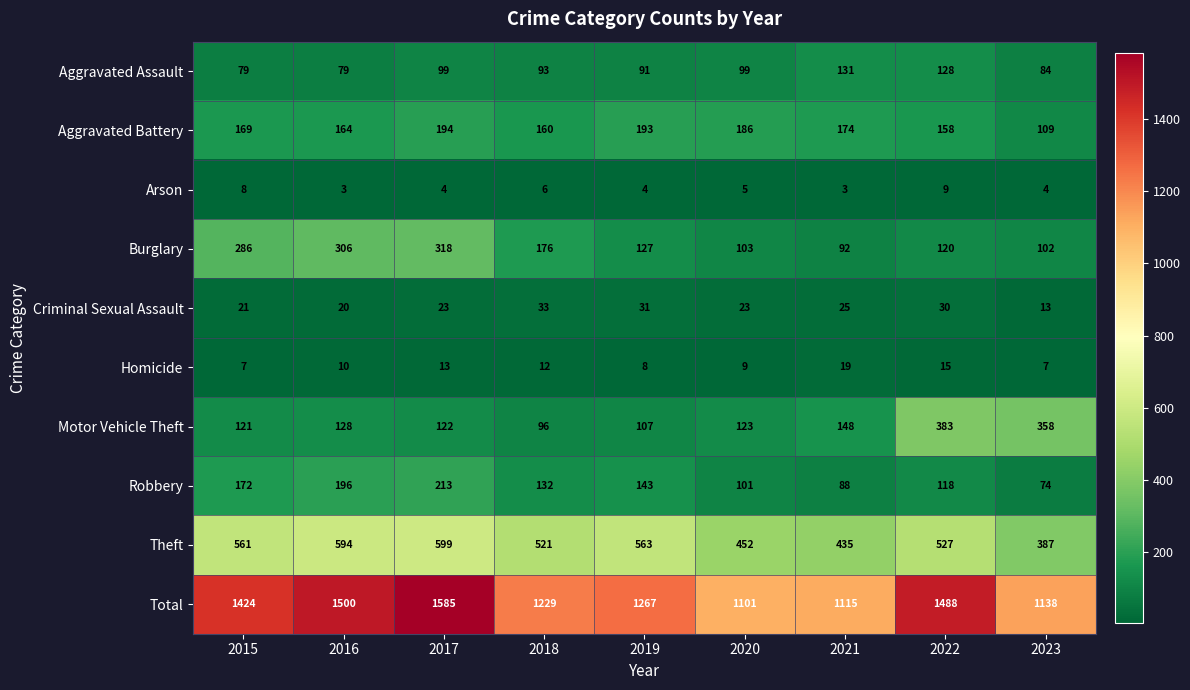

What is the approximate value of Theft at 2019, to the nearest 10?

560